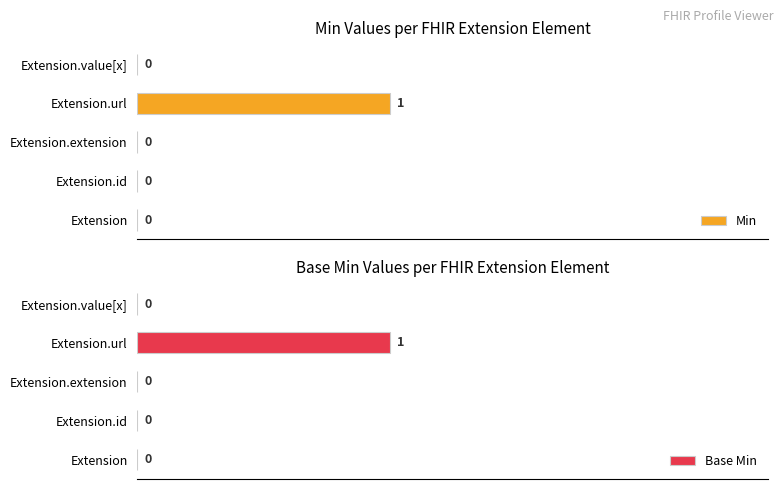

The Min series shows 0 at Extension.id. True or false?

False